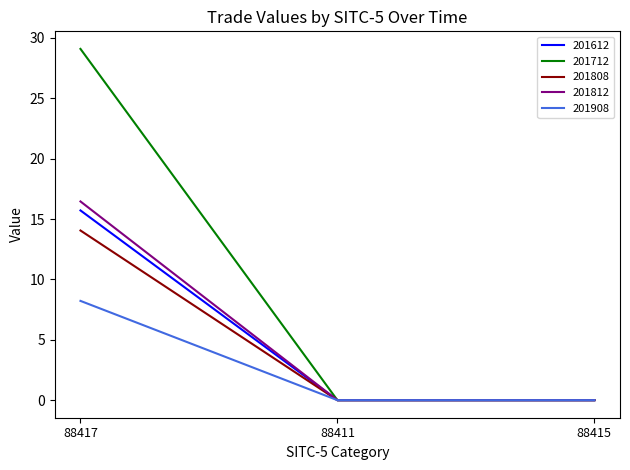

Which series has the largest total across all categories?

201712